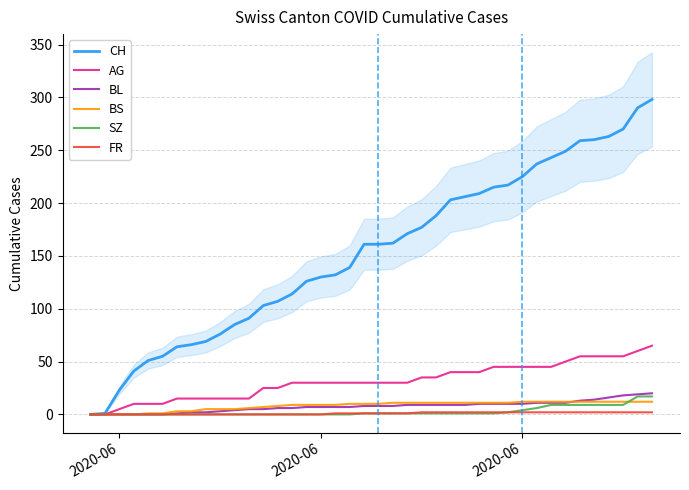

Does the chart have visible grid lines?

Yes